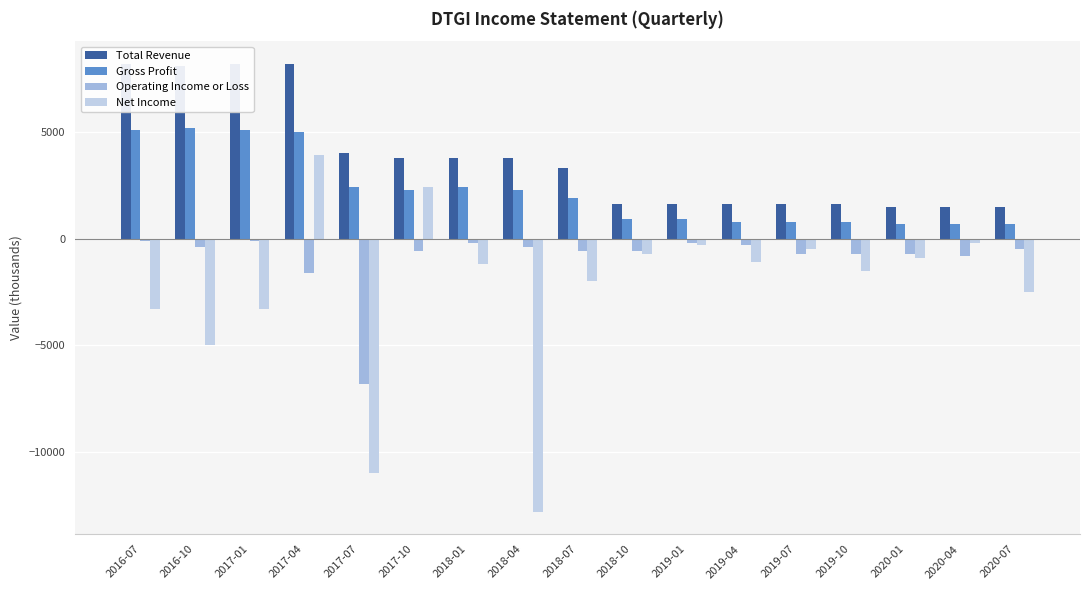

At how many categories does at least one series exceed 7183?

4